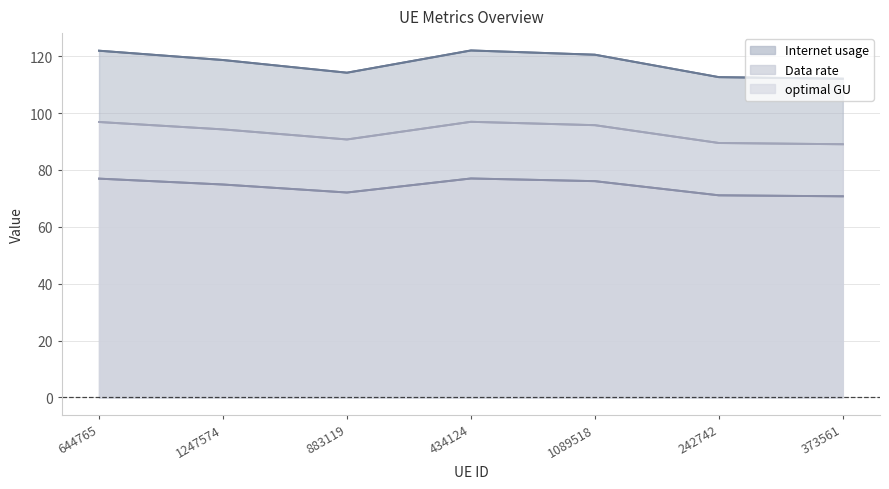

What is the minimum value shown in the chart?

70.7